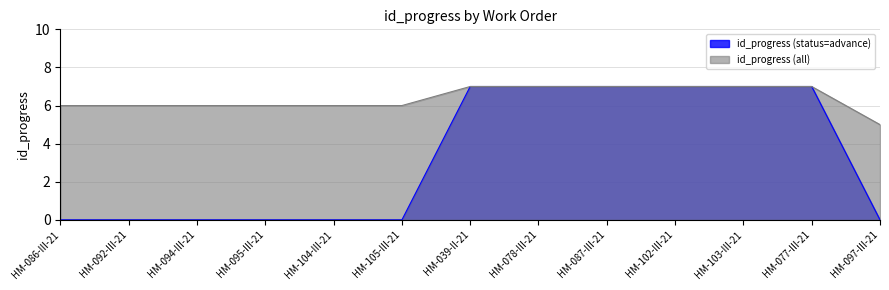

What is the sum of the id_progress (all) values at HM-095-III-21 and HM-077-III-21?

13